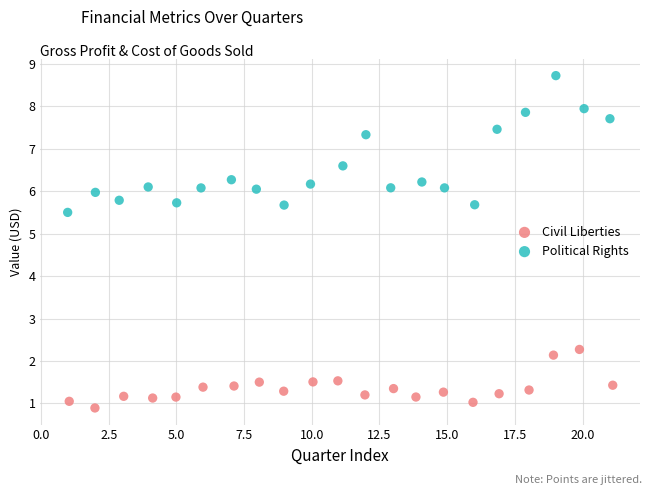

Which series reaches the maximum Y coordinate?

Political Rights